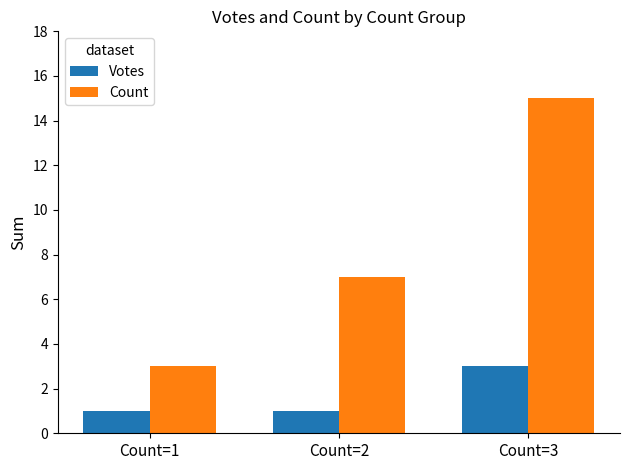

What is the difference between the Count values at Count=3 and Count=2?

8